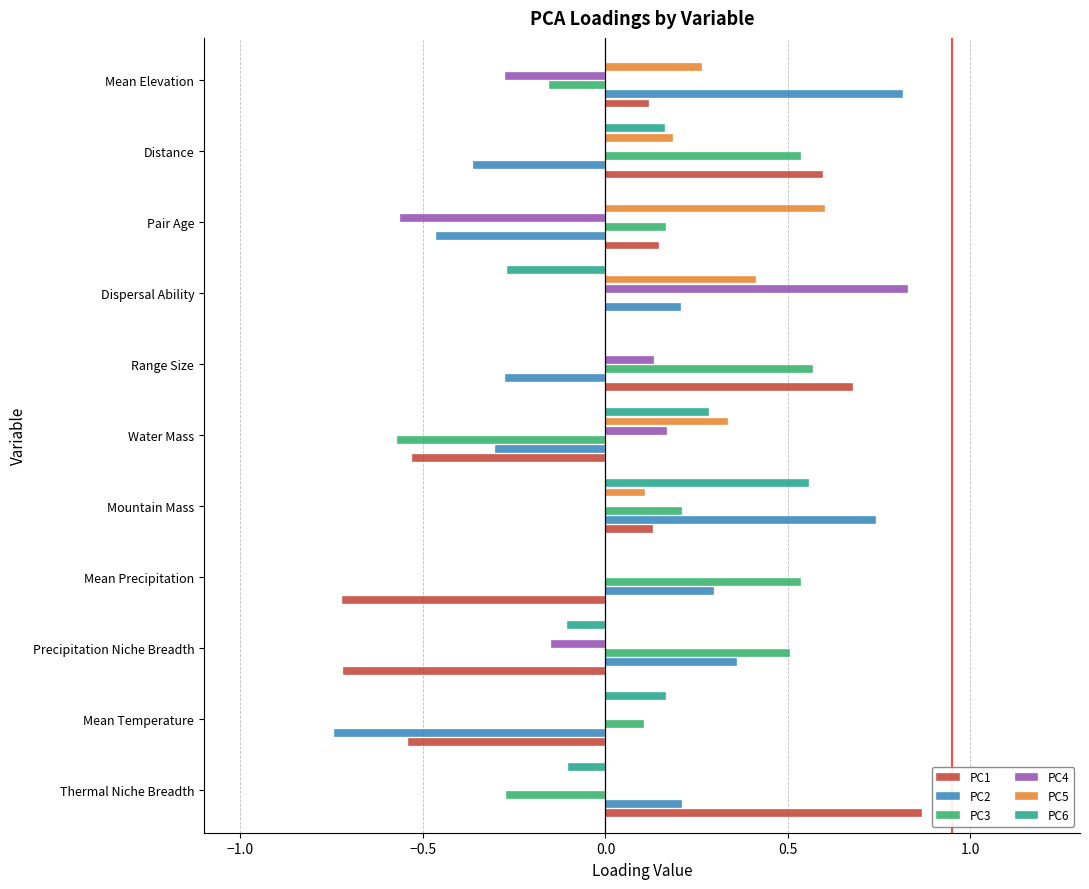

Count the number of data series in this chart.

6